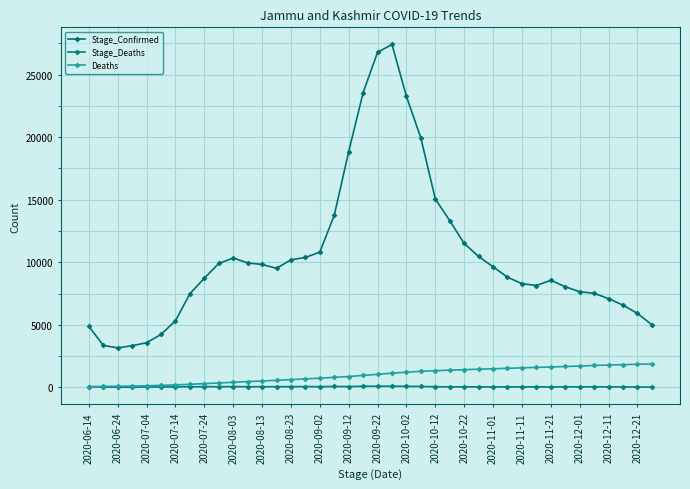

How many lines are shown in the chart?

3